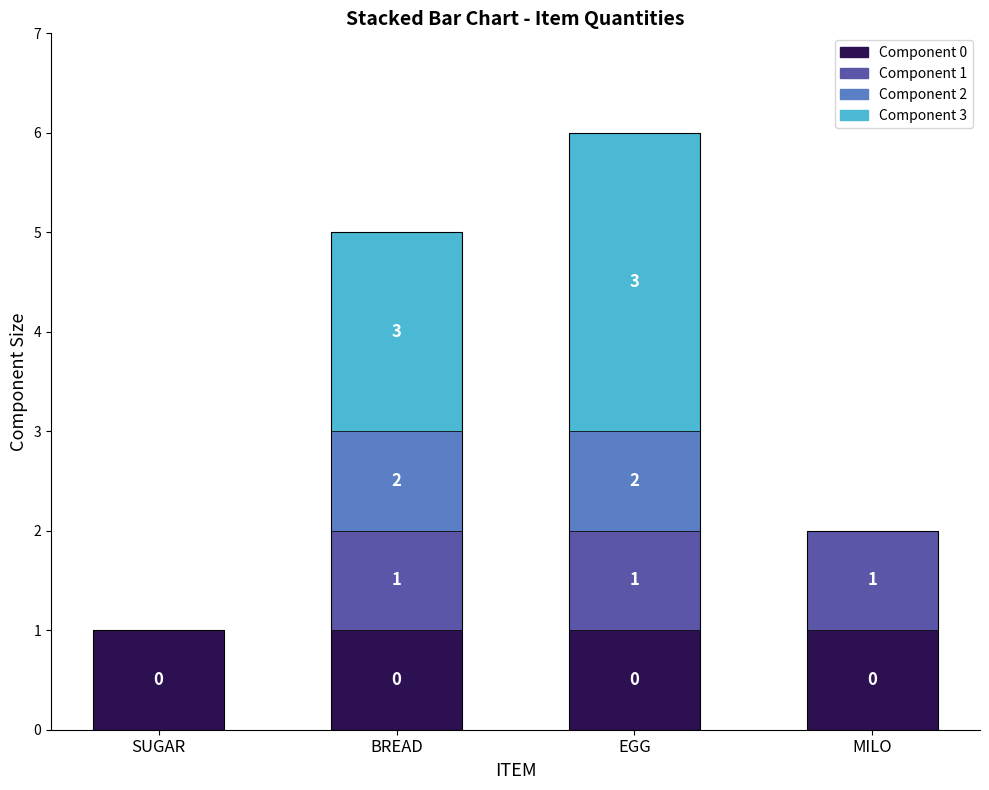

How many values are between 2 and 6?

3